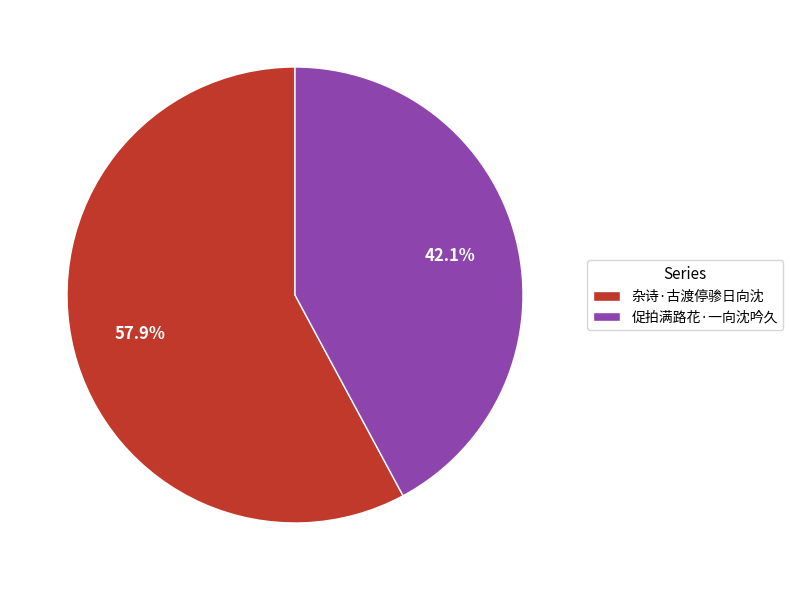

The 杂诗·古渡停骖日向沈 slice represents 66% of the pie. True or false?

False